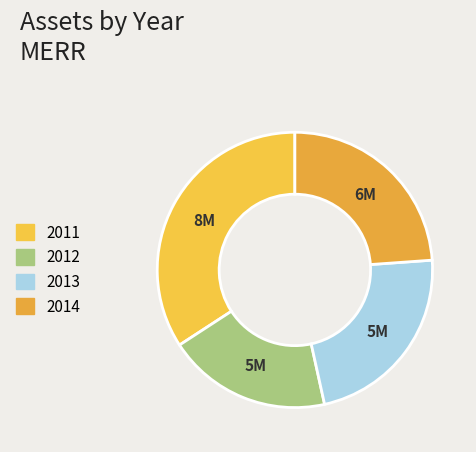

The 2011 slice represents 26% of the pie. True or false?

False